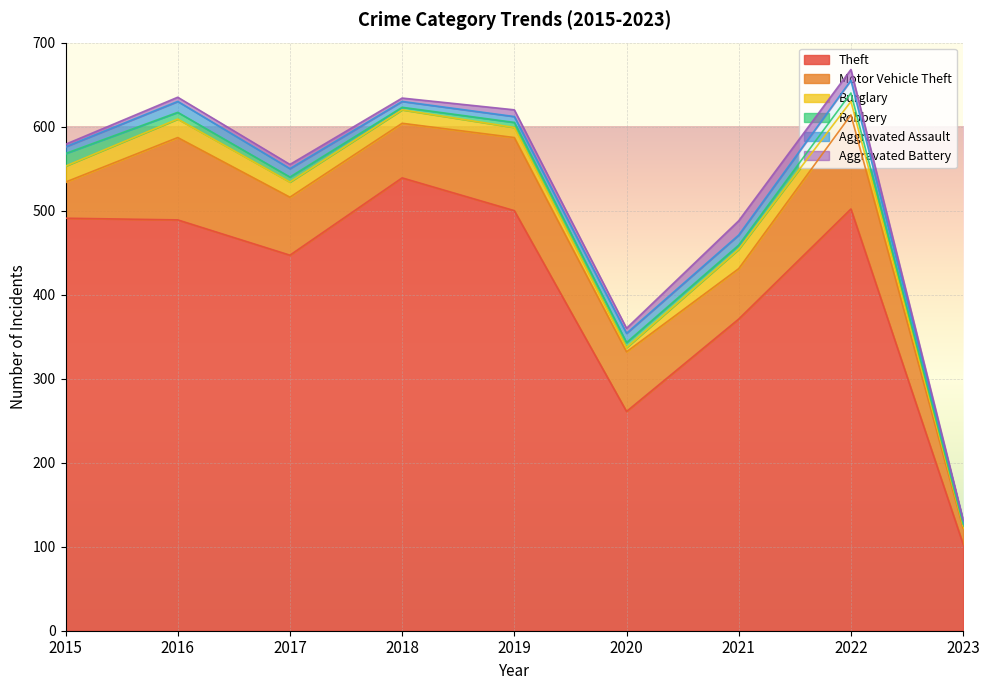

True or false: Motor Vehicle Theft and Aggravated Assault intersect in this chart.

False